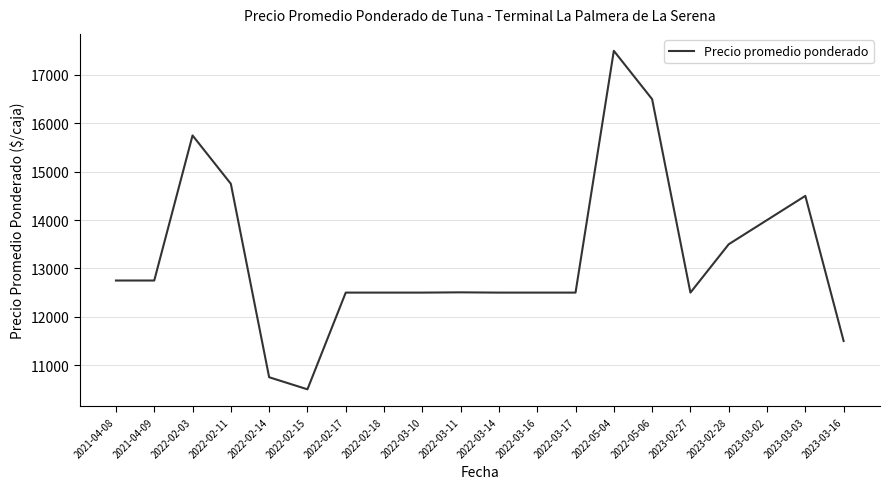

What is the difference between the maximum and minimum values?

7000.0